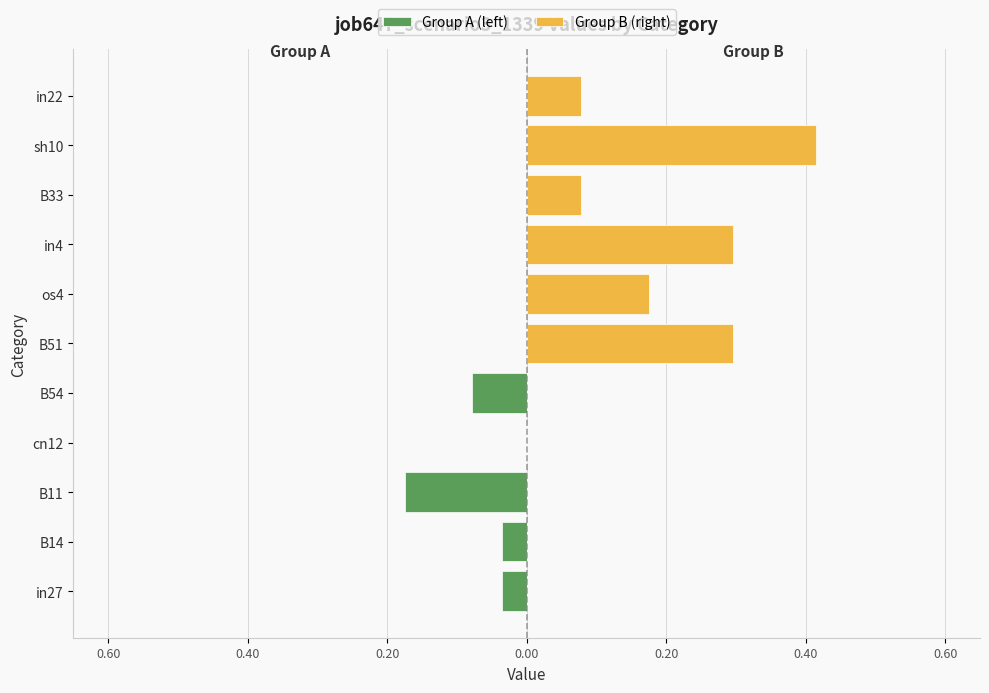

Reading left to right, transcribe all the data shown in this chart.

Group A (left): -0.0	-0.0	-0.2	0.0	-0.1	0.0	0.0	0.0	0.0	0.0	0.0
Group B (right): 0.0	0.0	0.0	0.0	0.0	0.3	0.2	0.3	0.1	0.4	0.1